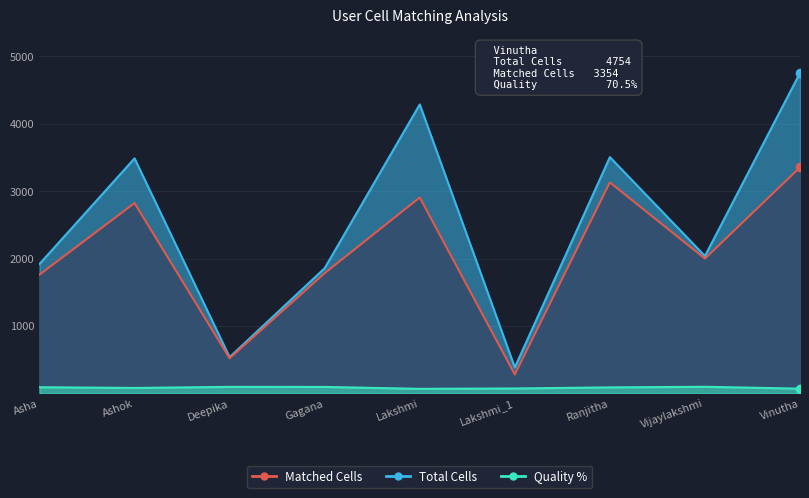

What is the lowest value of the Matched Cells series?

281.0